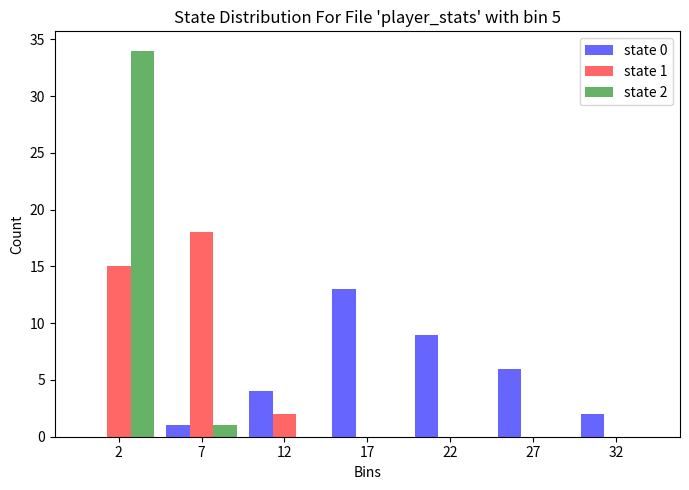

Reading left to right, what are all the values shown in this chart?

state 0: 2=0	7=1	12=4	17=13	22=9	27=6	32=2
state 1: 2=15	7=18	12=2	17=0	22=0	27=0	32=0
state 2: 2=34	7=1	12=0	17=0	22=0	27=0	32=0